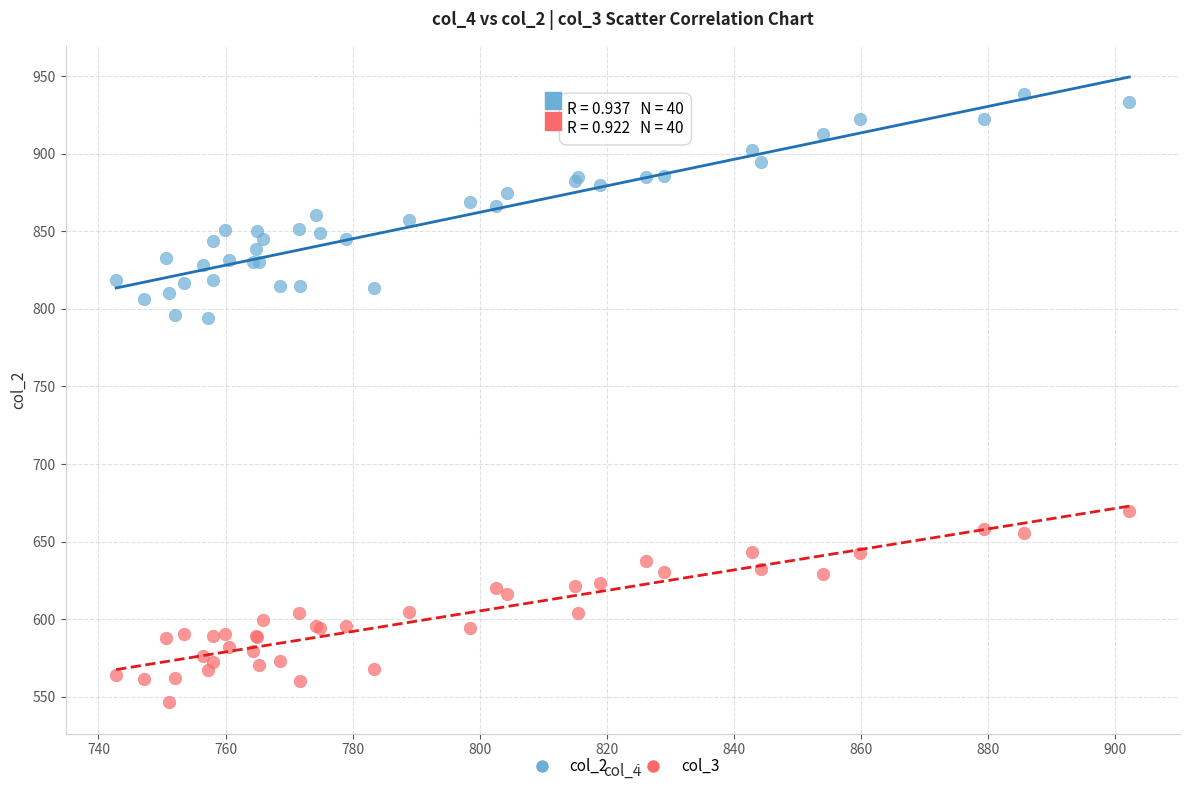

What are all the series names shown in the legend?

col_2, col_3